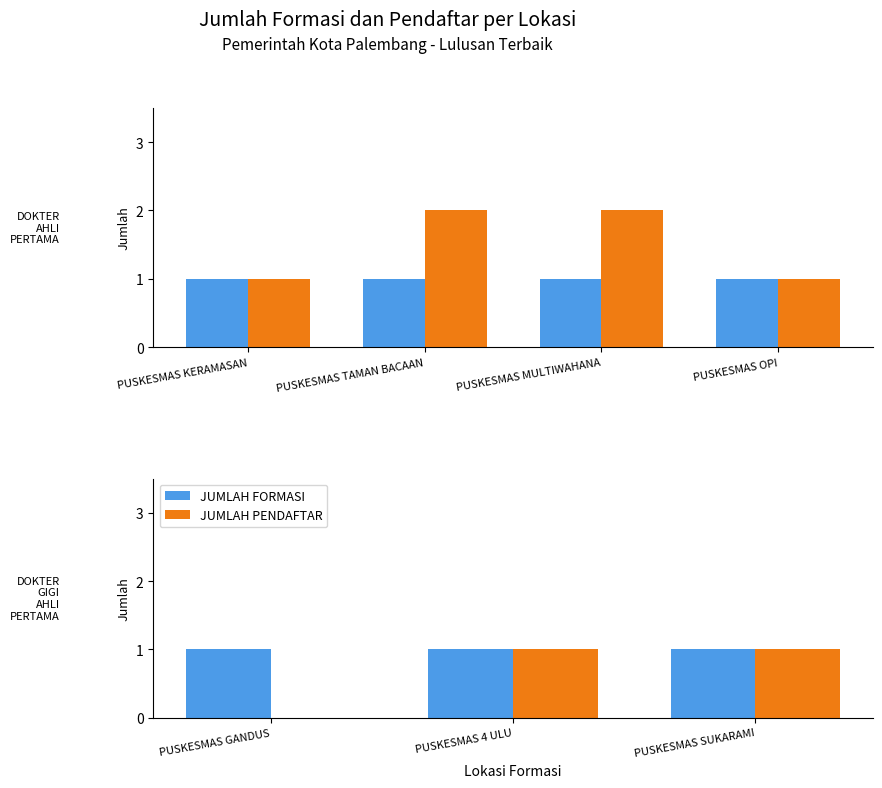

What position from the left is PUSKESMAS GANDUS?

1